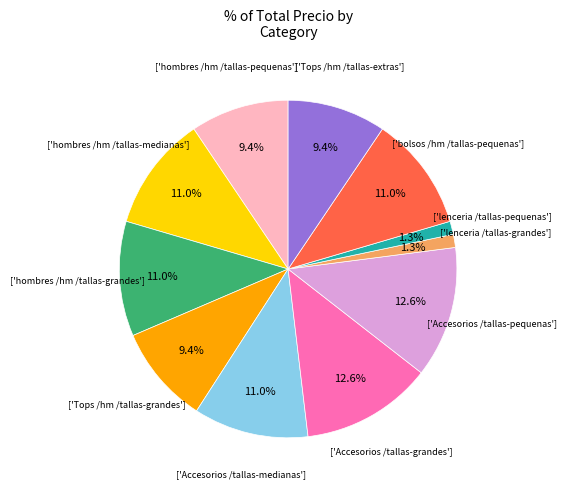

Is there a majority slice in this chart?

No